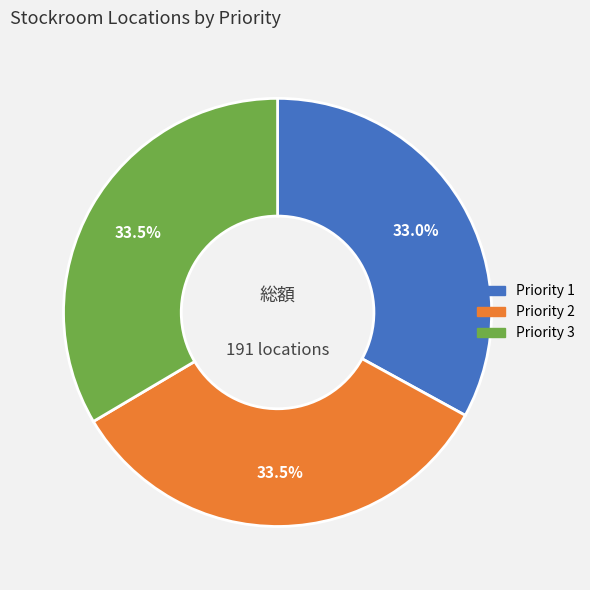

To the nearest percent, what is the combined percentage of Priority 3 and Priority 2?

67%